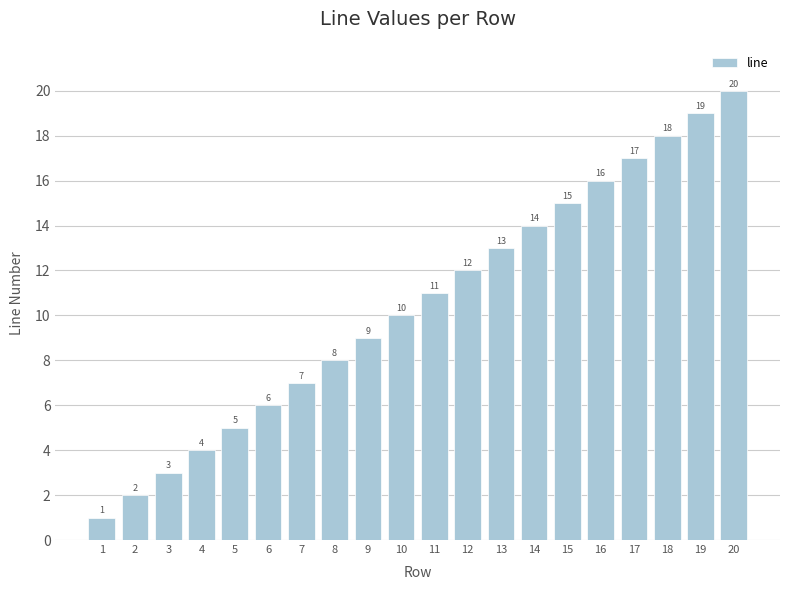

Count the number of categories in the chart.

20